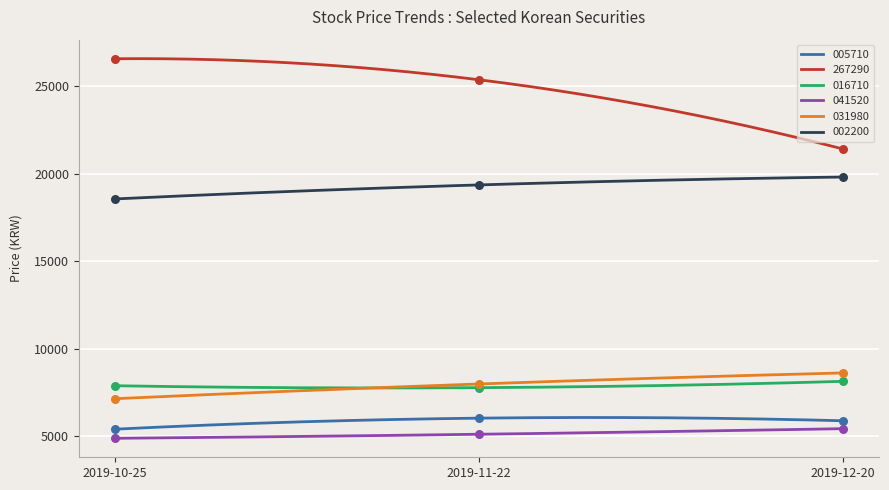

Which series contains the highest Y value?

267290